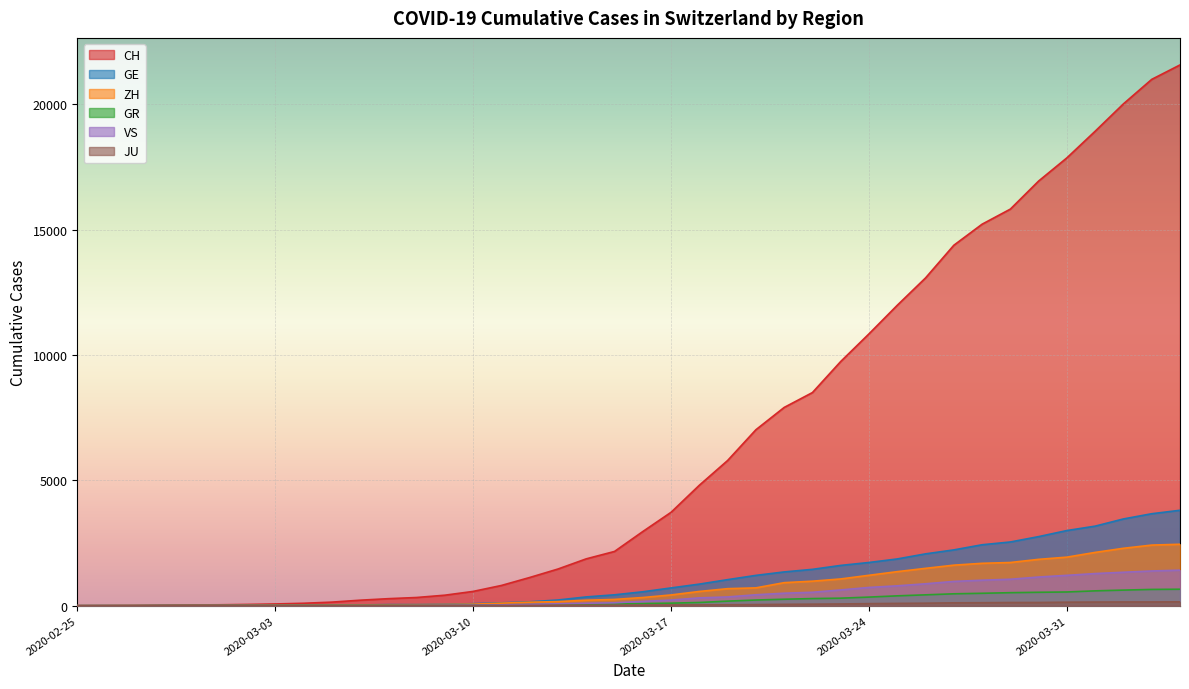

How many positive values does the JU series have?

38